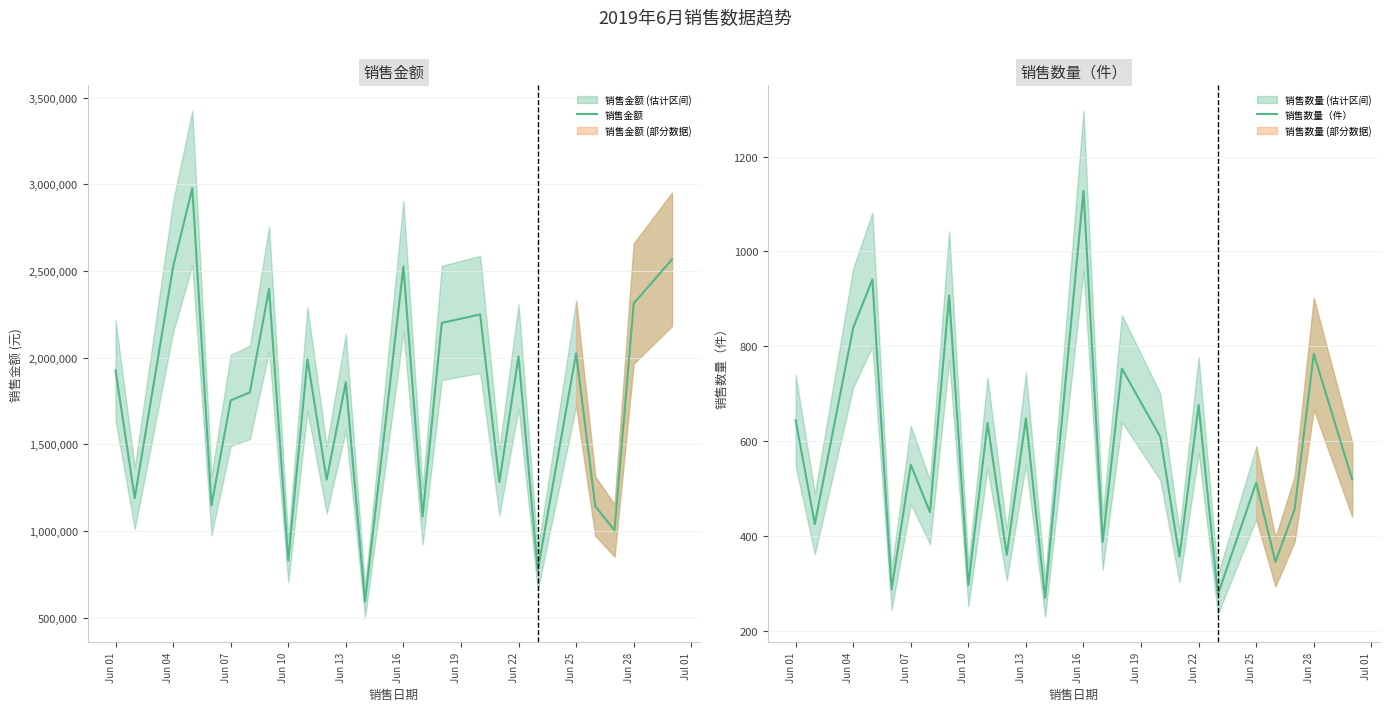

What are all the series names shown in the legend?

销售金额, 销售数量（件）